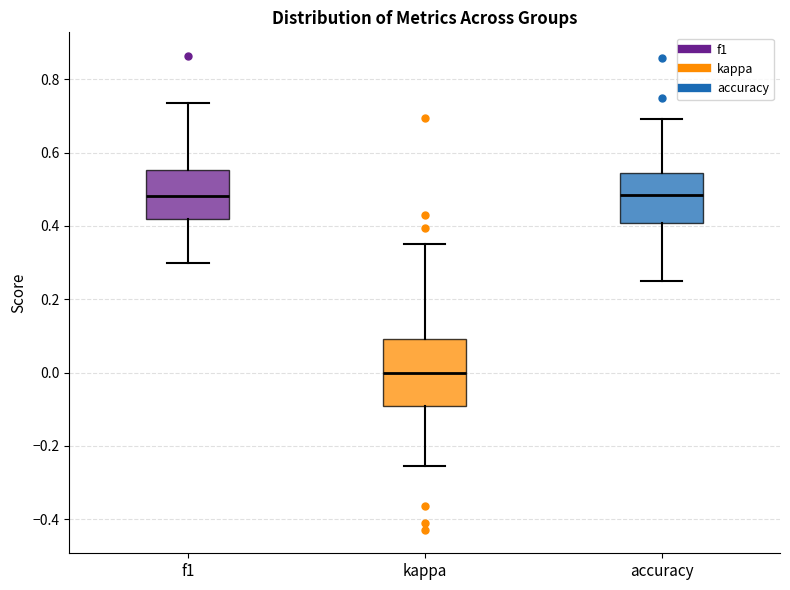

Where does the median line of the box for f1 sit on the y-axis? The values are not printed on the chart, so give them approximately, as read against the axis.

0.48